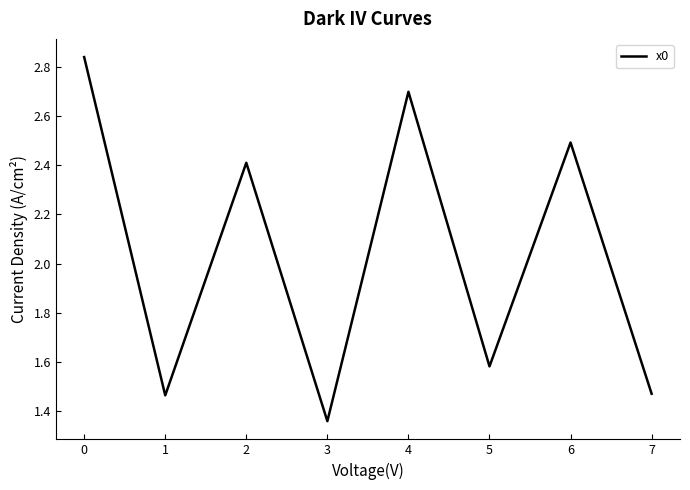

Is it true that the value at 1 is 2.0?

False